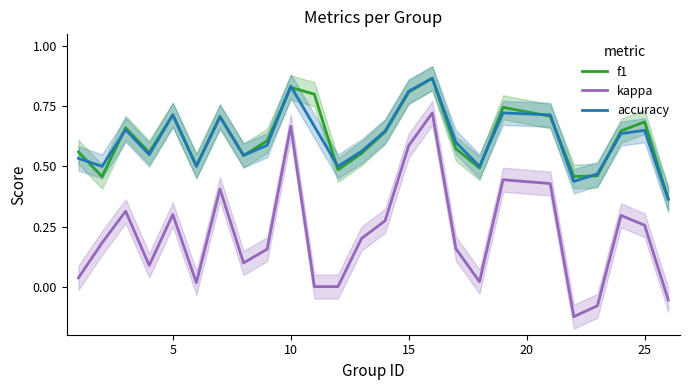

True or false: kappa and f1 intersect in this chart.

False